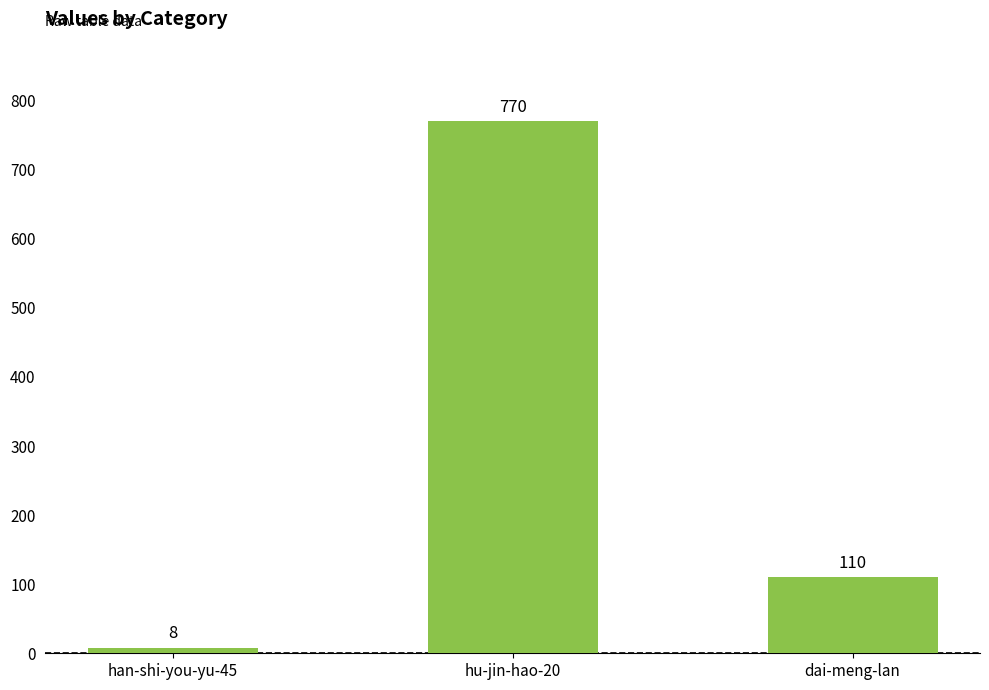

Which category has the lowest value across all series?

han-shi-you-yu-45